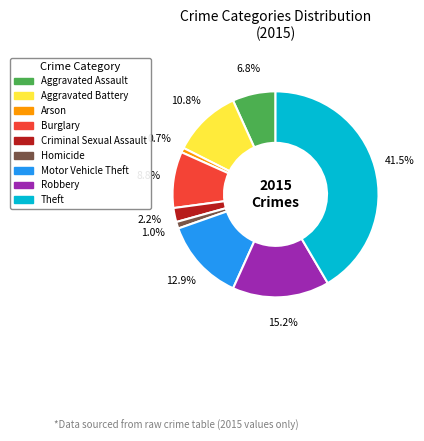

Which category has the biggest portion of the pie?

Theft